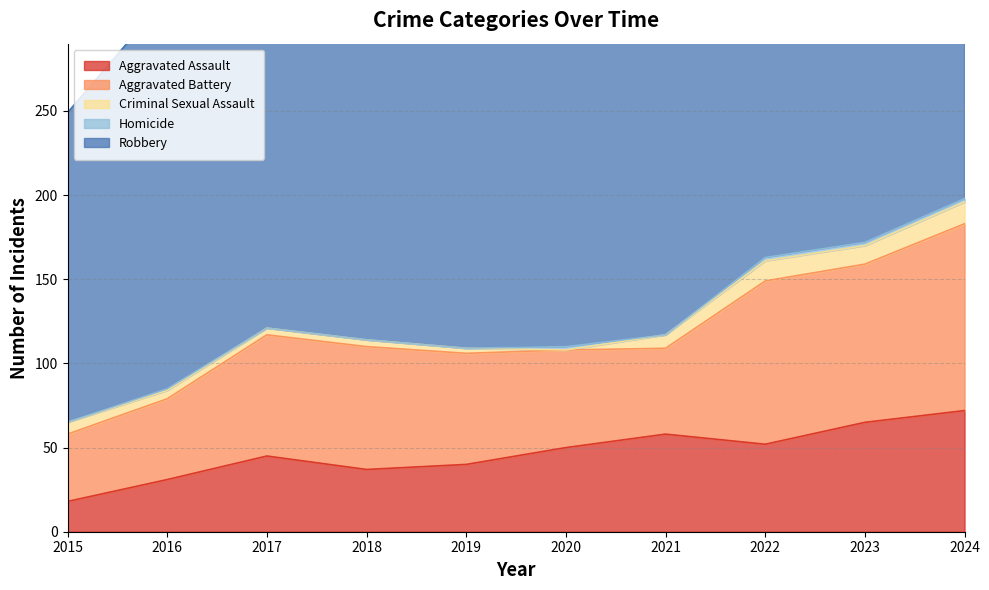

What is the spread (max minus min) of values at 2022?

274